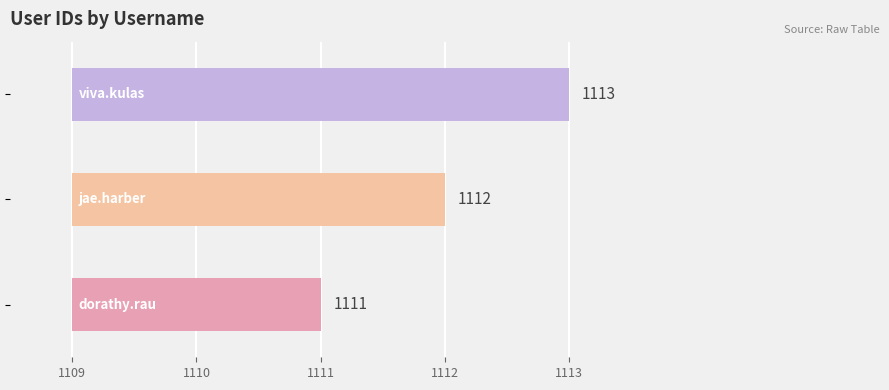

True or false: the data shows 1111 at dorathy.rau.

True